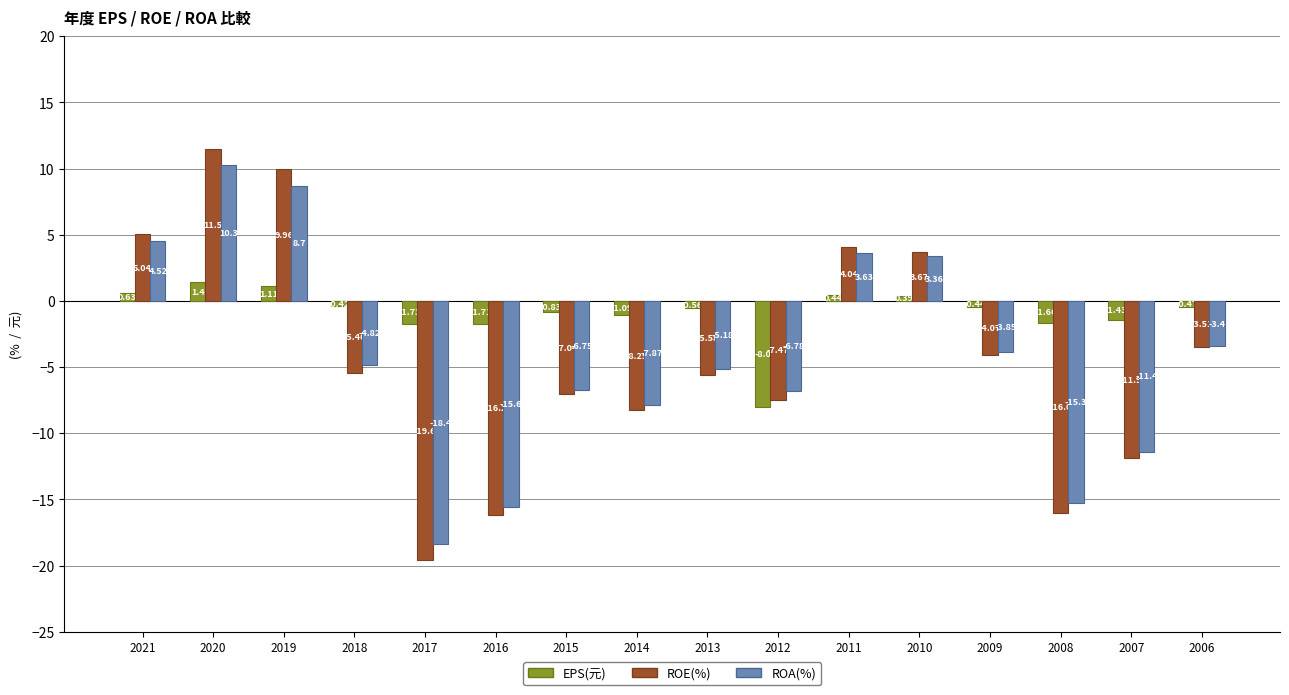

Which series has the widest spread of values?

ROE(%)